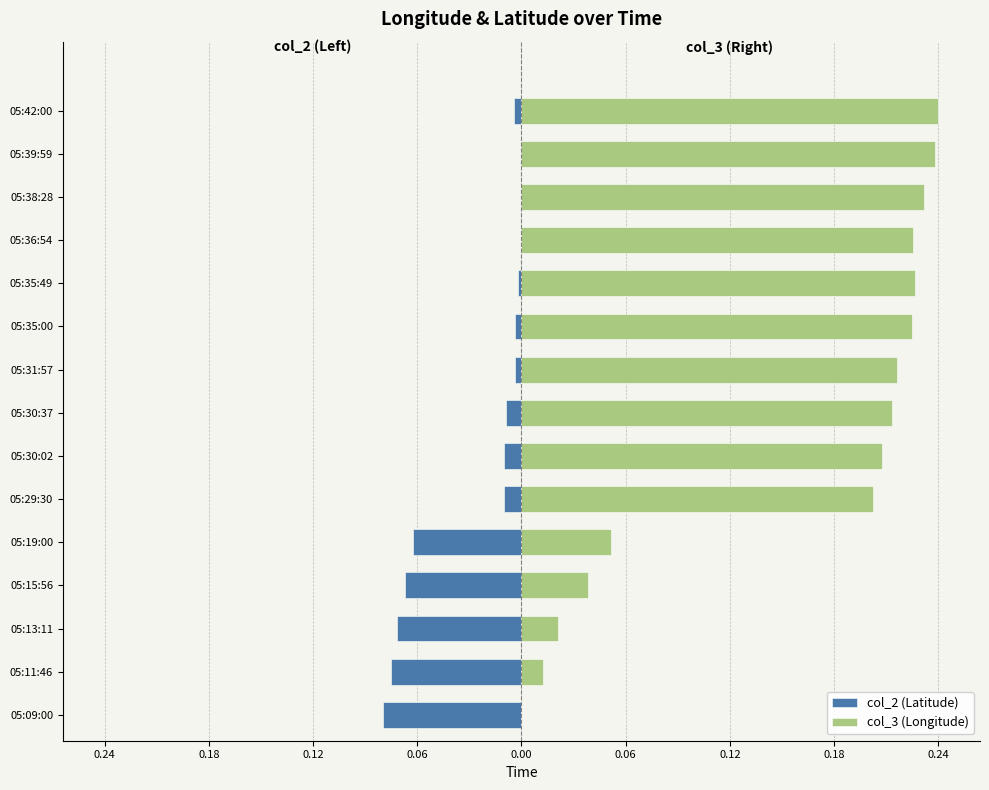

What is the value of the col_3 (Longitude) bar at the 15th from the left?

0.2